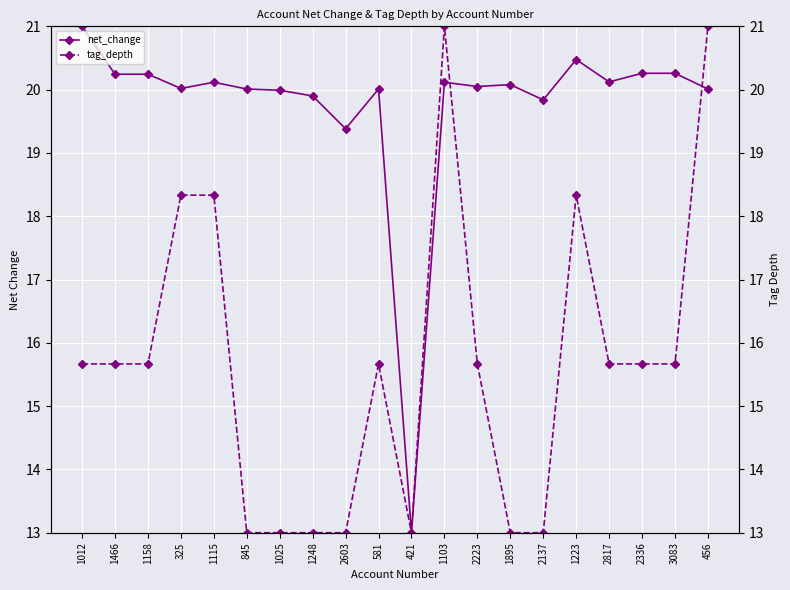

At 1466, list the series in order from smallest to largest.

tag_depth, net_change